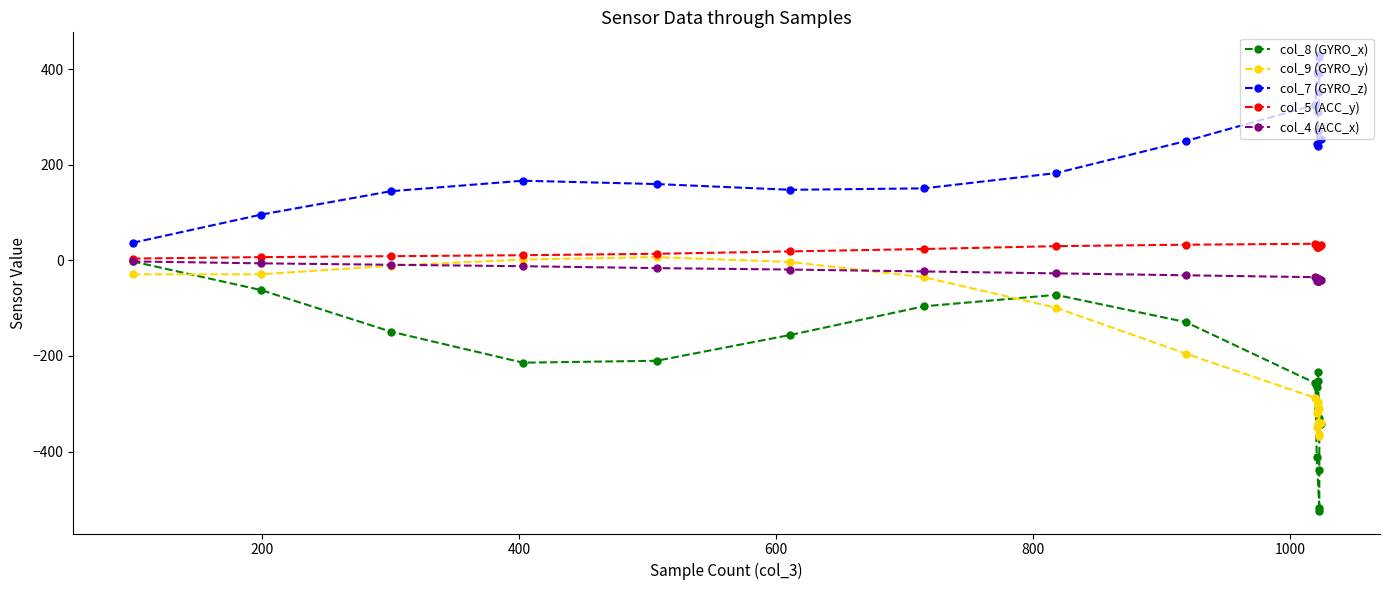

True or false: col_5 (ACC_y) and col_7 (GYRO_z) intersect in this chart.

False